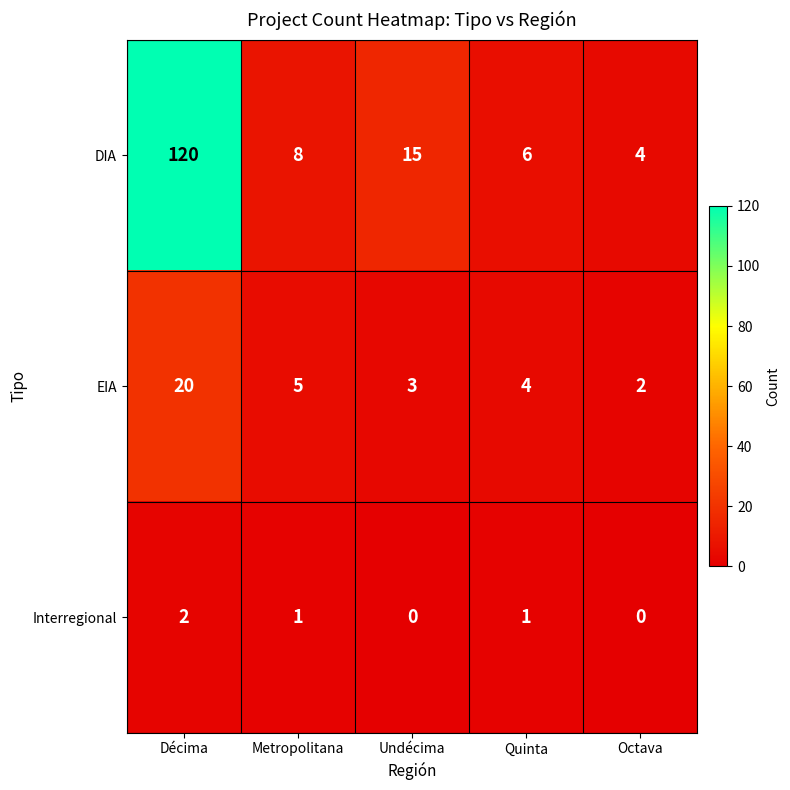

Which series has the largest total across all categories?

DIA